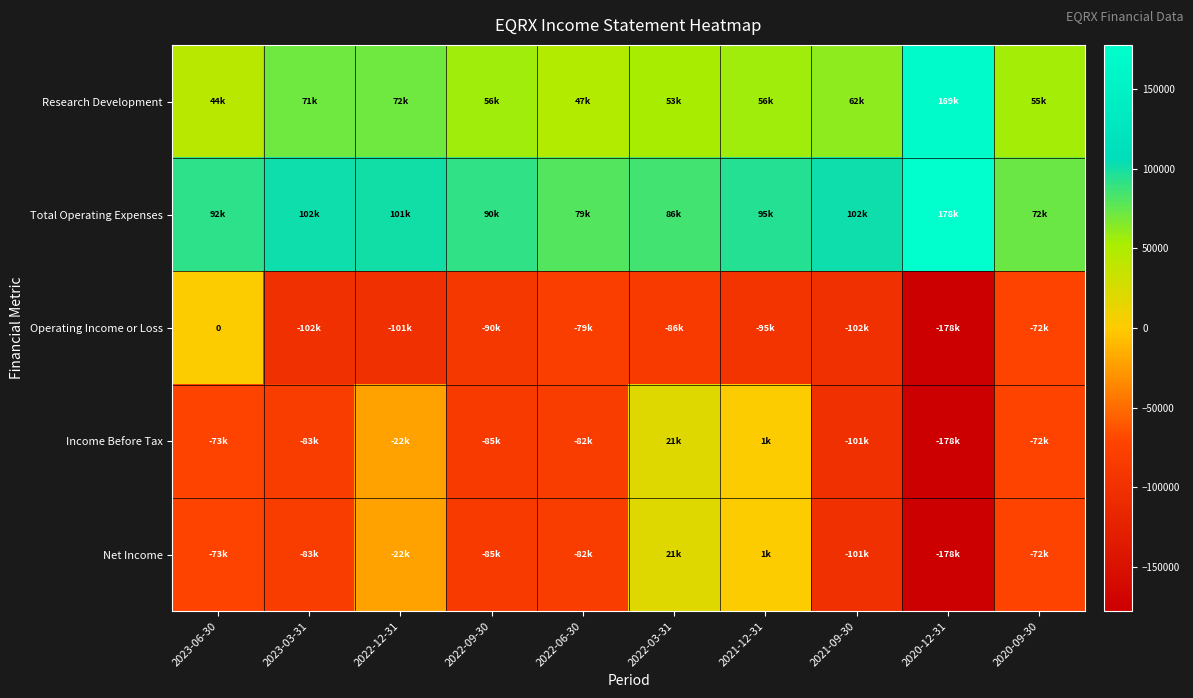

Is the value of Income Before Tax at 2021-09-30 greater than the value of Total Operating Expenses at 2020-12-31?

No